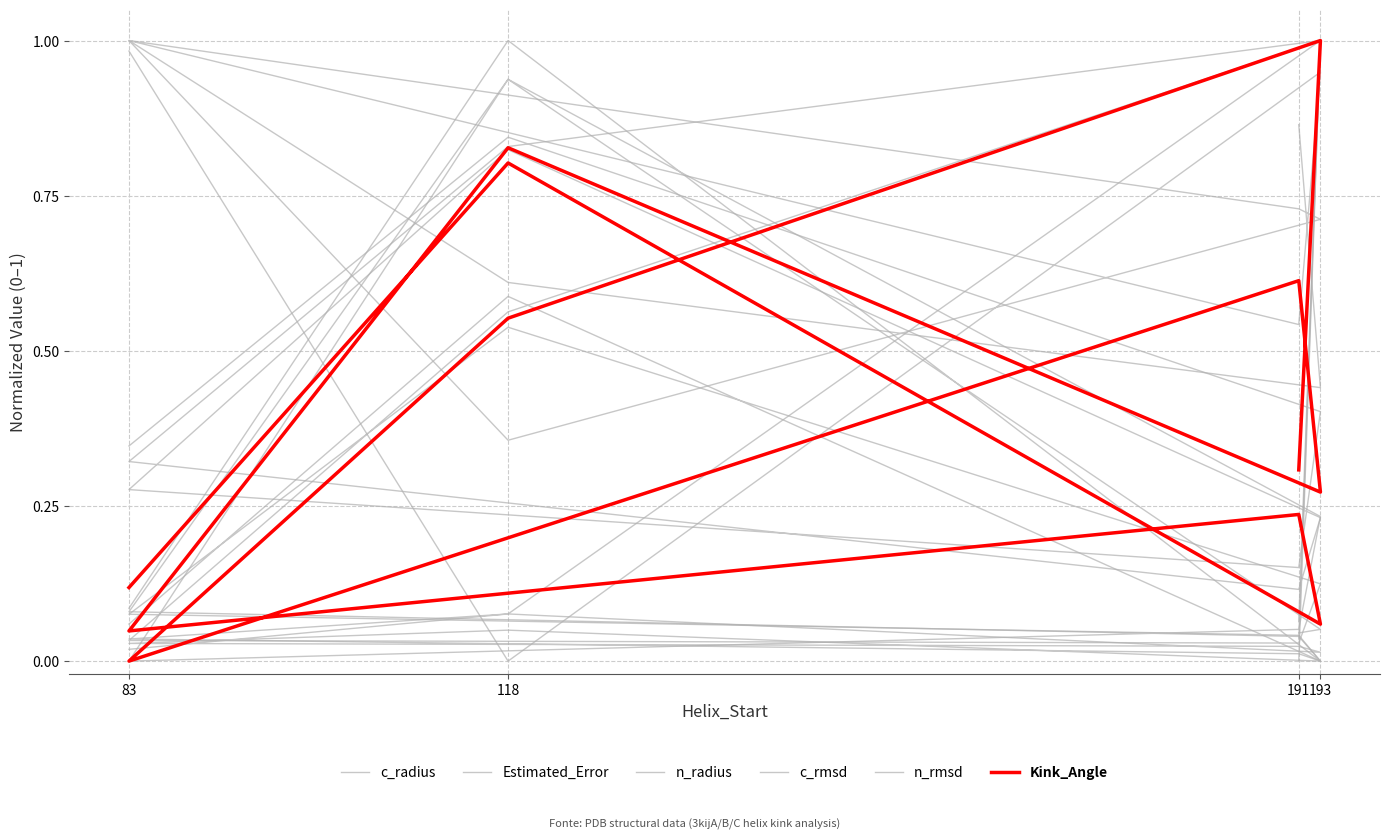

True or false: c_rmsd and c_radius intersect in this chart.

False